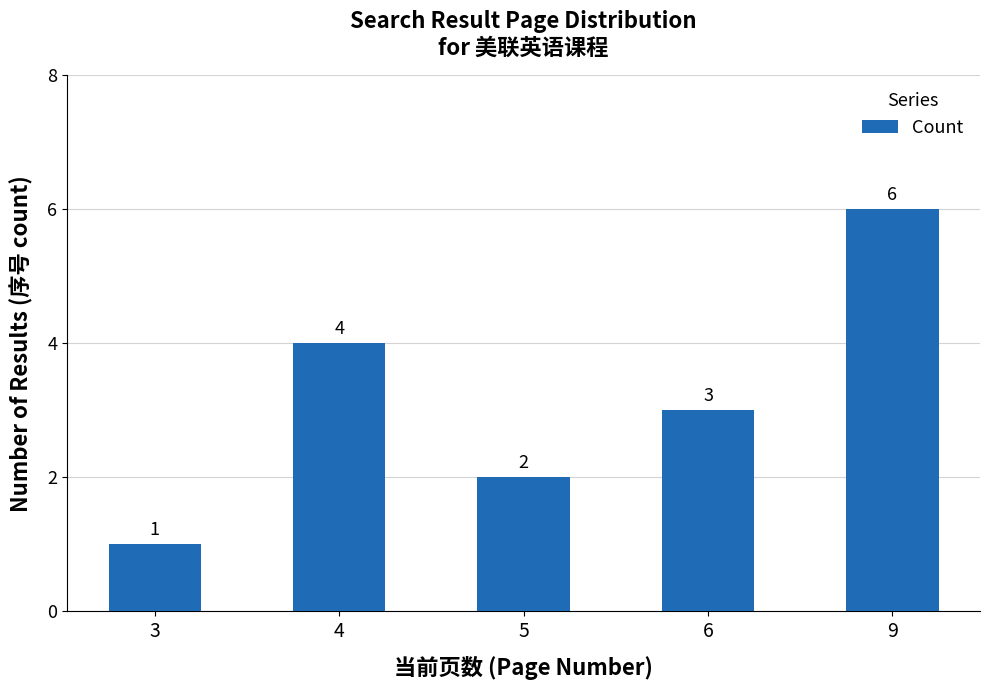

What is the sum of all values?

16